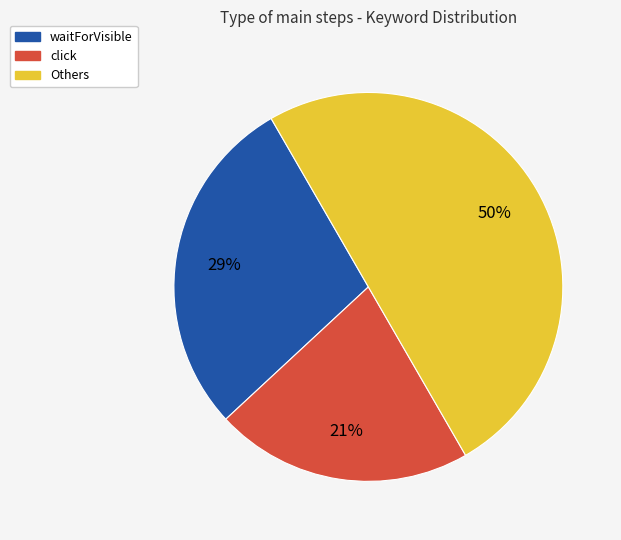

How many segments does this pie chart have?

3